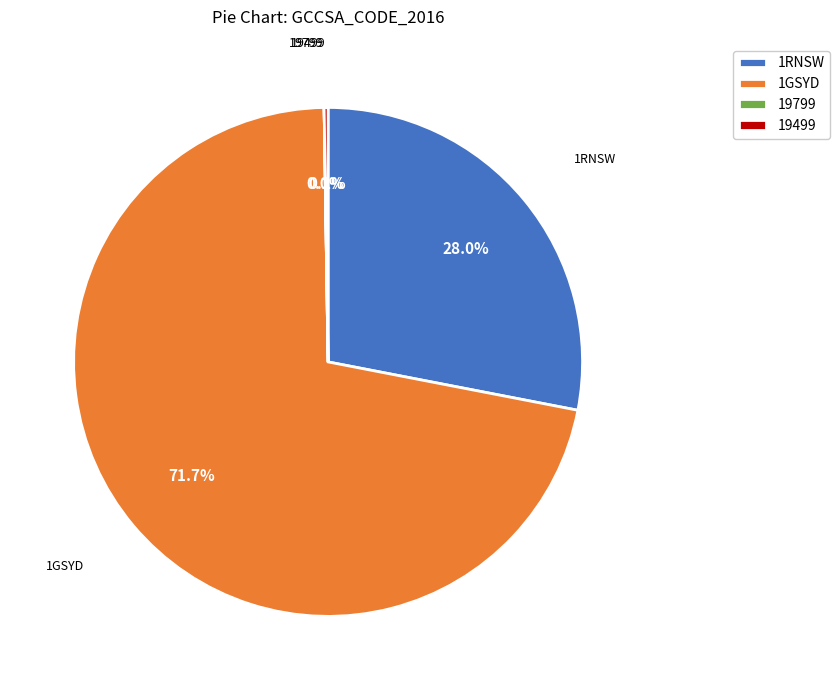

What is the ratio of the value at 1RNSW to the value at 1GSYD?

0.4